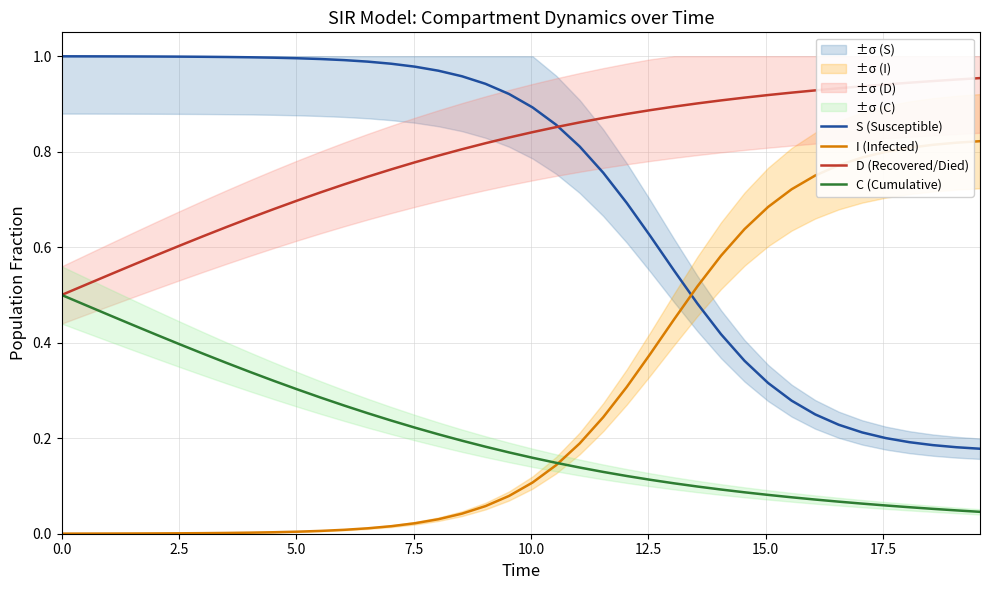

Reading left to right, extract all data points from this chart.

S (Susceptible): 1.0	1.0	1.0	1.0	1.0	1.0	1.0	1.0	1.0	1.0	1.0	1.0	1.0	1.0	1.0	1.0	1.0	1.0	0.9	0.9	0.9	0.9	0.8	0.8	0.7	0.6	0.6	0.5	0.4	0.4	0.3	0.3	0.2	0.2	0.2	0.2	0.2	0.2	0.2	0.2
I (Infected): 0.0	0.0	0.0	0.0	0.0	0.0	0.0	0.0	0.0	0.0	0.0	0.0	0.0	0.0	0.0	0.0	0.0	0.0	0.1	0.1	0.1	0.1	0.2	0.2	0.3	0.4	0.4	0.5	0.6	0.6	0.7	0.7	0.8	0.8	0.8	0.8	0.8	0.8	0.8	0.8
D (Recovered/Died): 0.5	0.5	0.5	0.6	0.6	0.6	0.6	0.6	0.7	0.7	0.7	0.7	0.7	0.7	0.8	0.8	0.8	0.8	0.8	0.8	0.8	0.9	0.9	0.9	0.9	0.9	0.9	0.9	0.9	0.9	0.9	0.9	0.9	0.9	0.9	0.9	0.9	0.9	1.0	1.0
C (Cumulative): 0.5	0.5	0.5	0.4	0.4	0.4	0.4	0.4	0.3	0.3	0.3	0.3	0.3	0.3	0.2	0.2	0.2	0.2	0.2	0.2	0.2	0.1	0.1	0.1	0.1	0.1	0.1	0.1	0.1	0.1	0.1	0.1	0.1	0.1	0.1	0.1	0.1	0.1	0.0	0.0